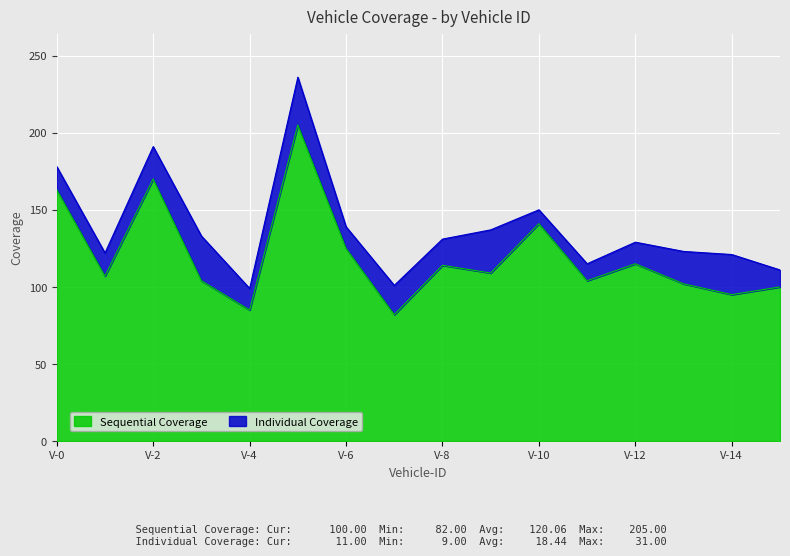

At which category does the data reach its first local valley?

1